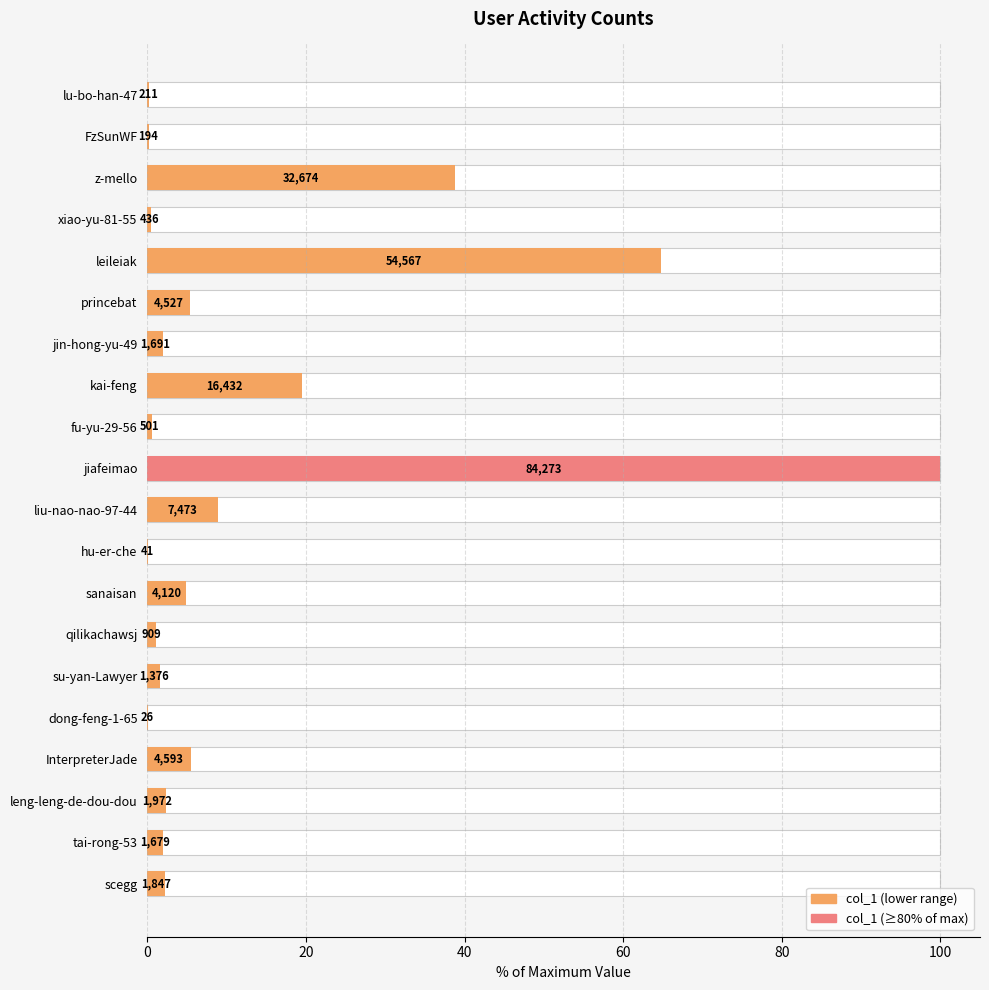

What is the sum of all values?

260.5